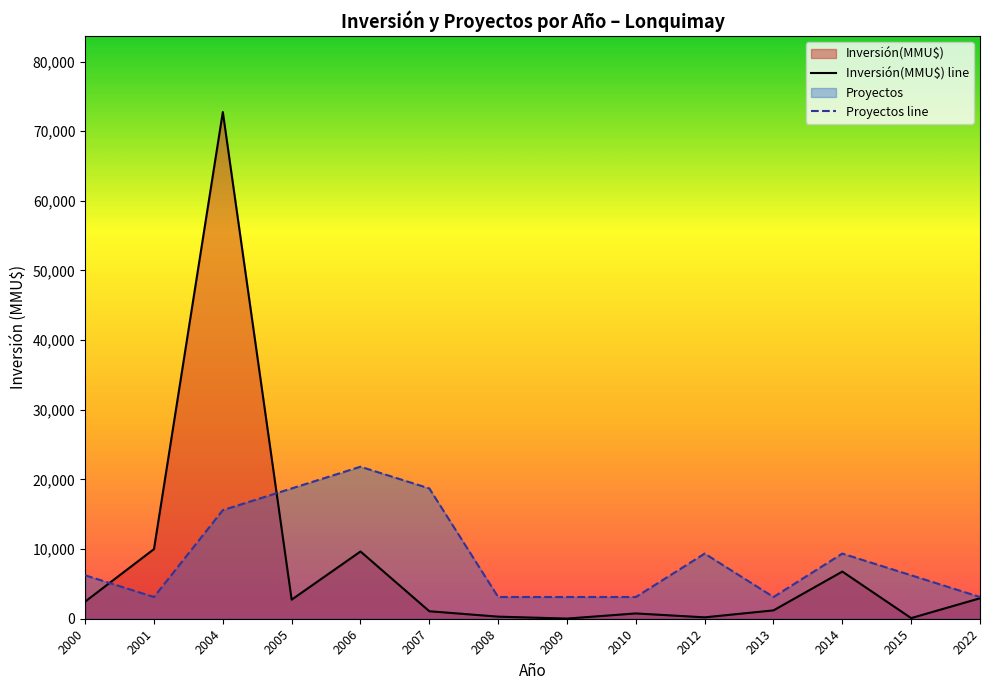

How many intersections are there between Inversión(MMU$) line and Proyectos line?

2